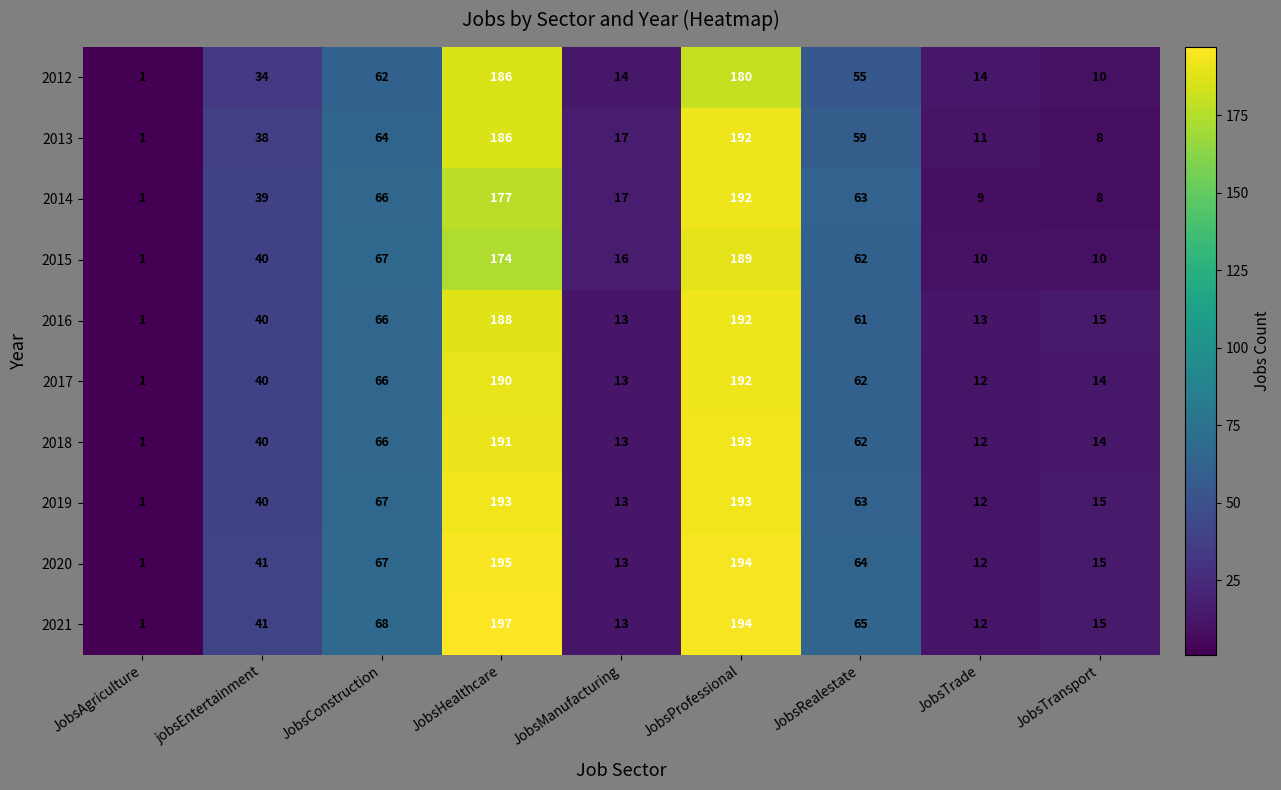

What is the maximum value for 2018?

193